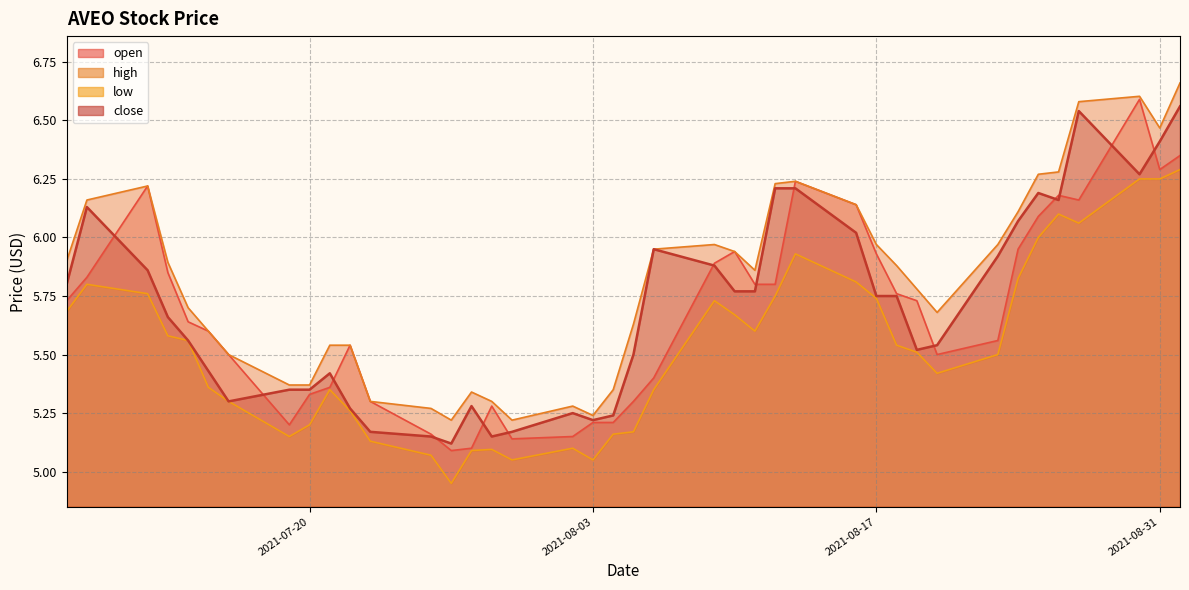

What position from the left is 2021-07-27?

14